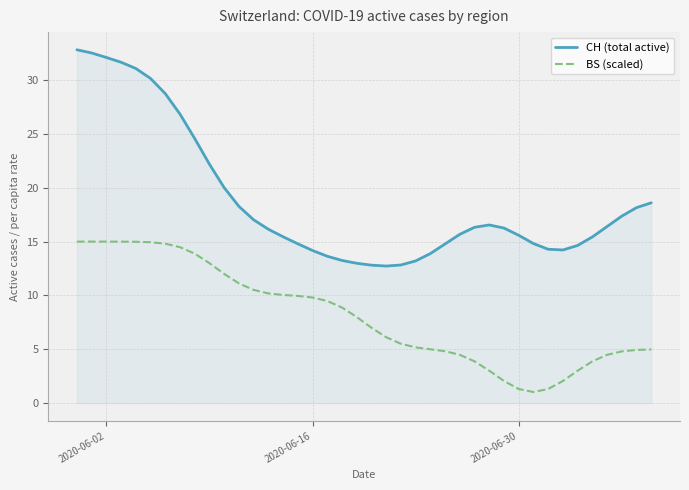

What is the maximum value for BS (scaled)?

15.0